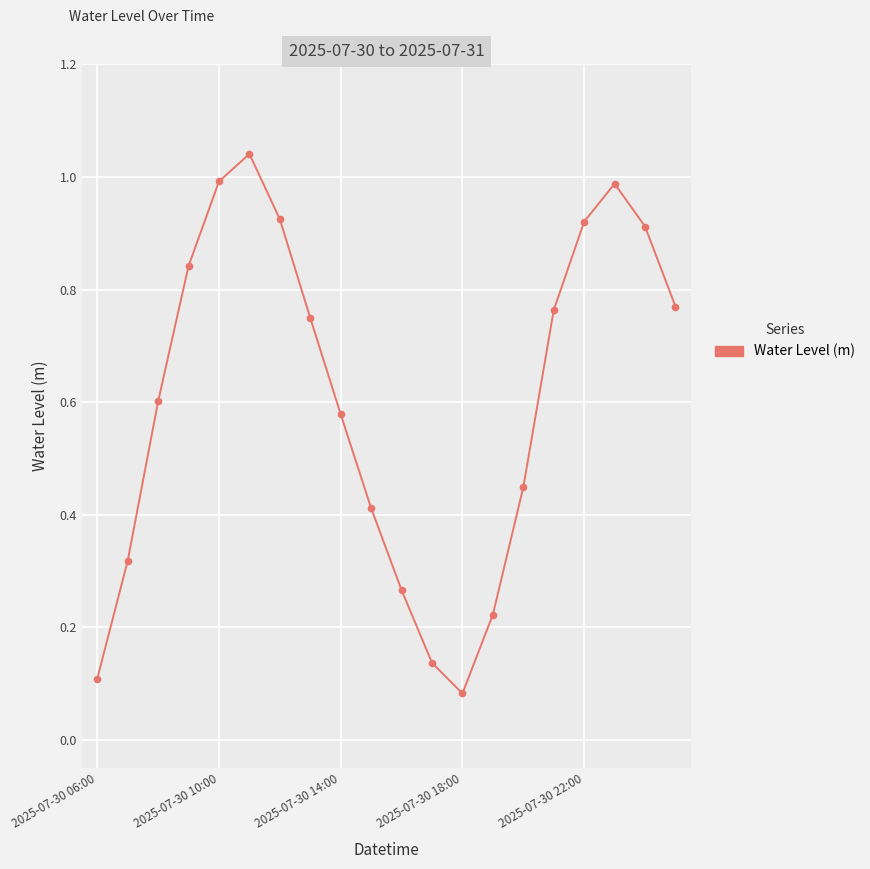

What is the sum of all values?

12.1